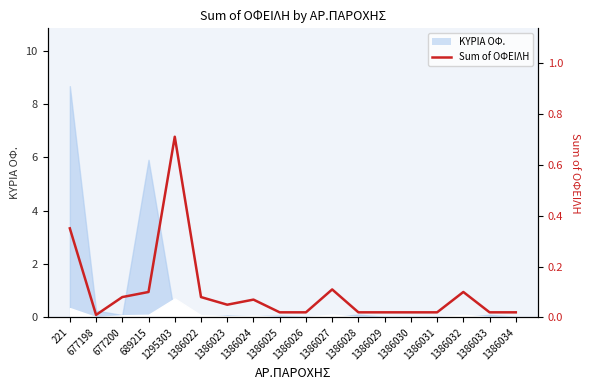

At which label is the value closest to 0?

677198